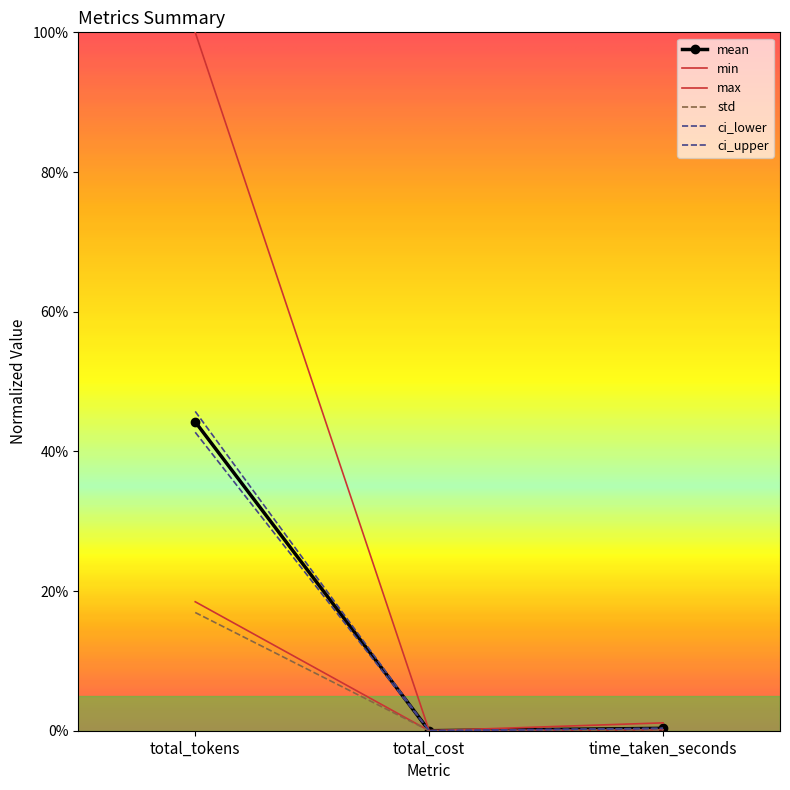

The mean series shows 0.0 at total_cost. True or false?

True